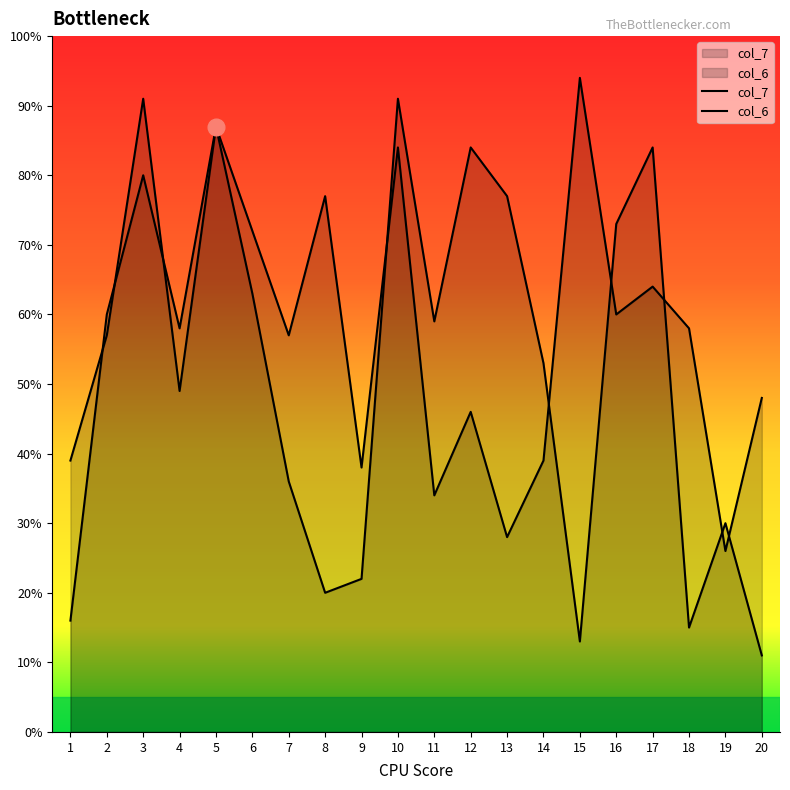

Where is col_6 nearest to the value 51?

14